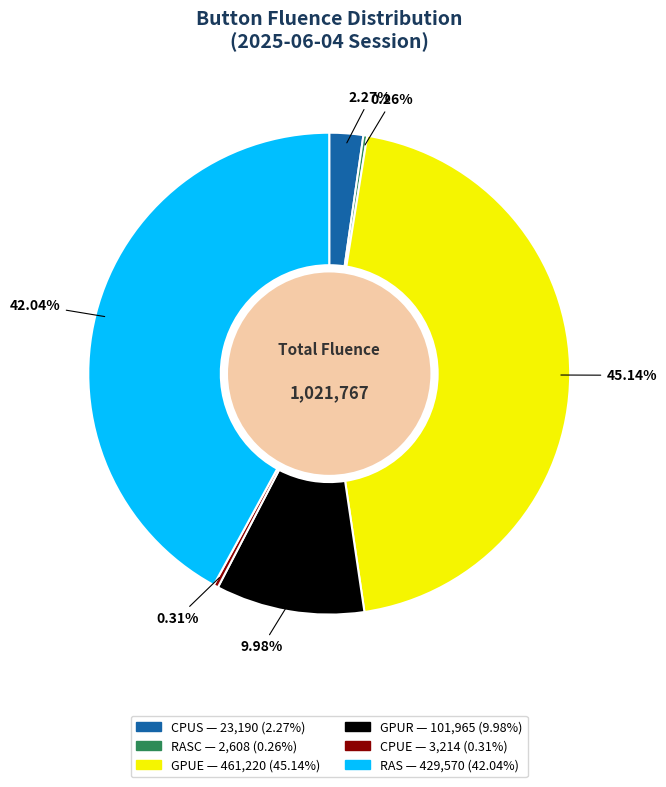

Is there a majority slice in this chart?

No